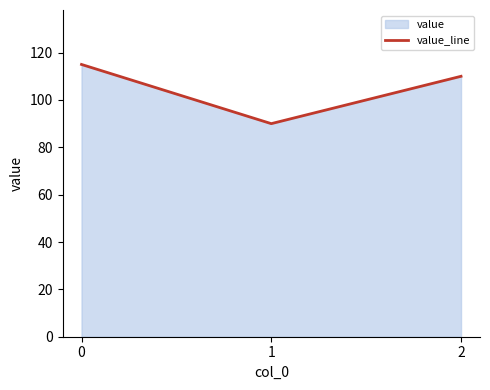

Reading left to right, list all the values displayed in this chart.

115	90	110